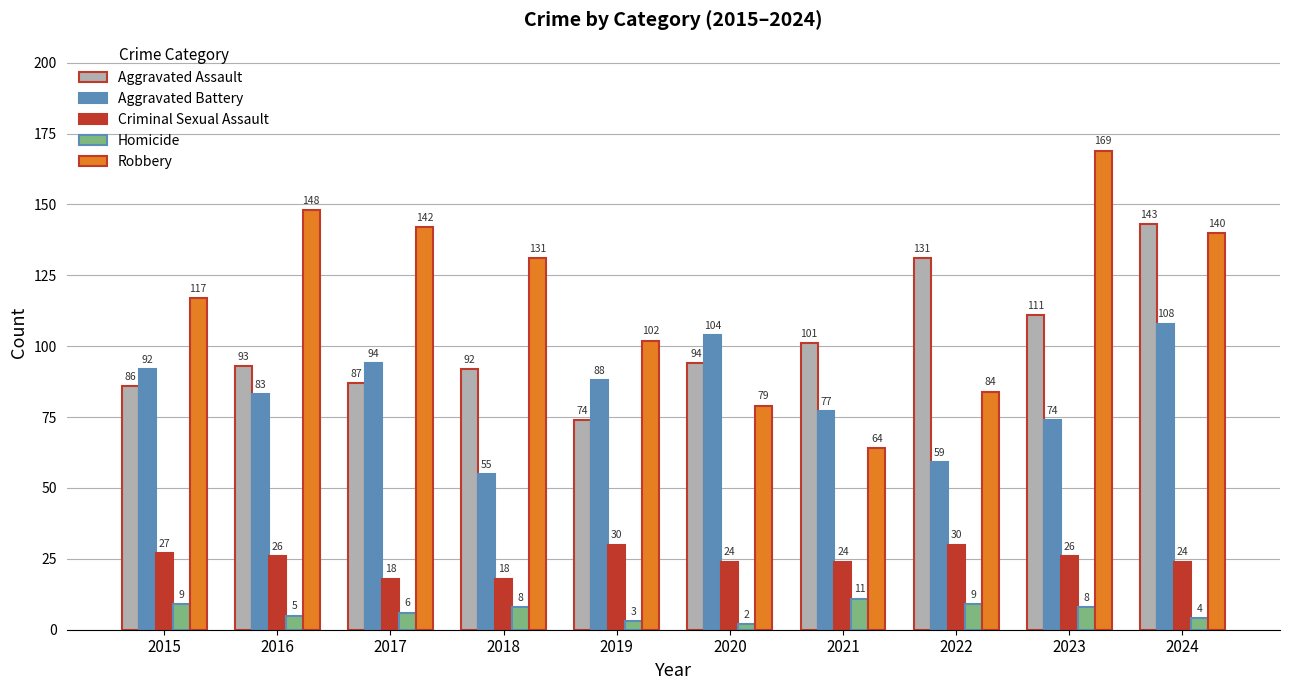

What is the maximum value for Criminal Sexual Assault?

30